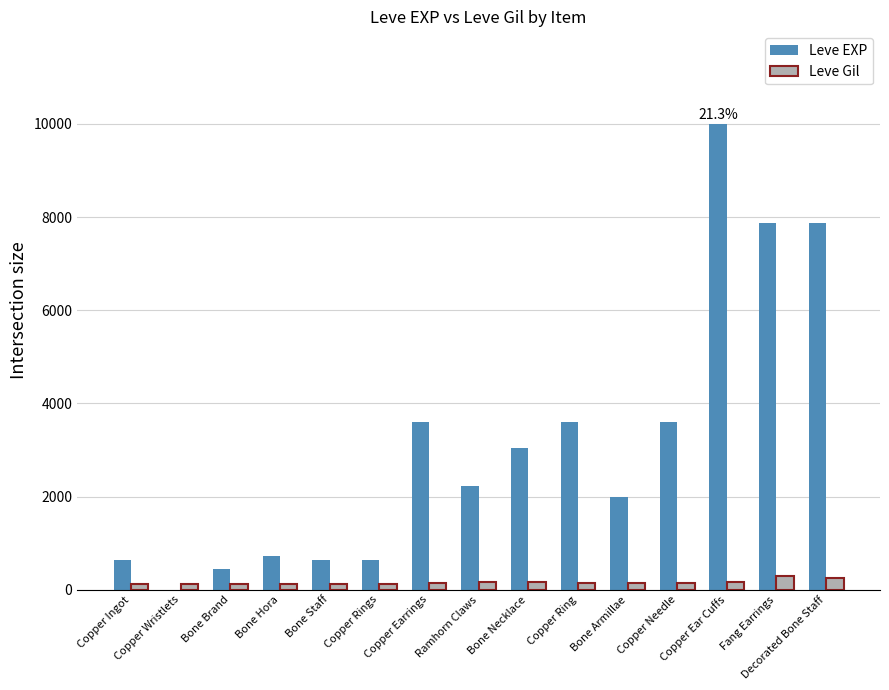

What is the sum of the Leve EXP values at Copper Earrings and Copper Rings?

4230